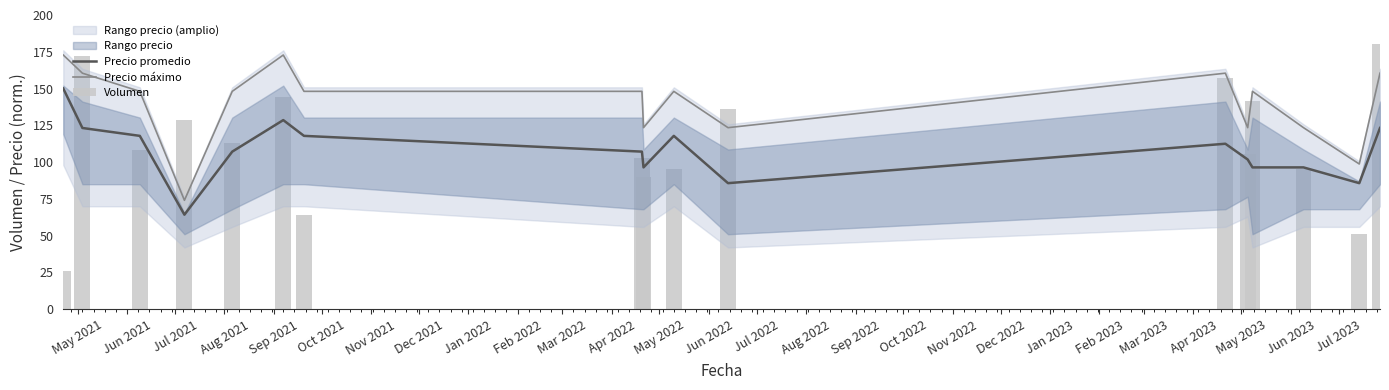

How many data points in Precio máximo are less than 148?

6